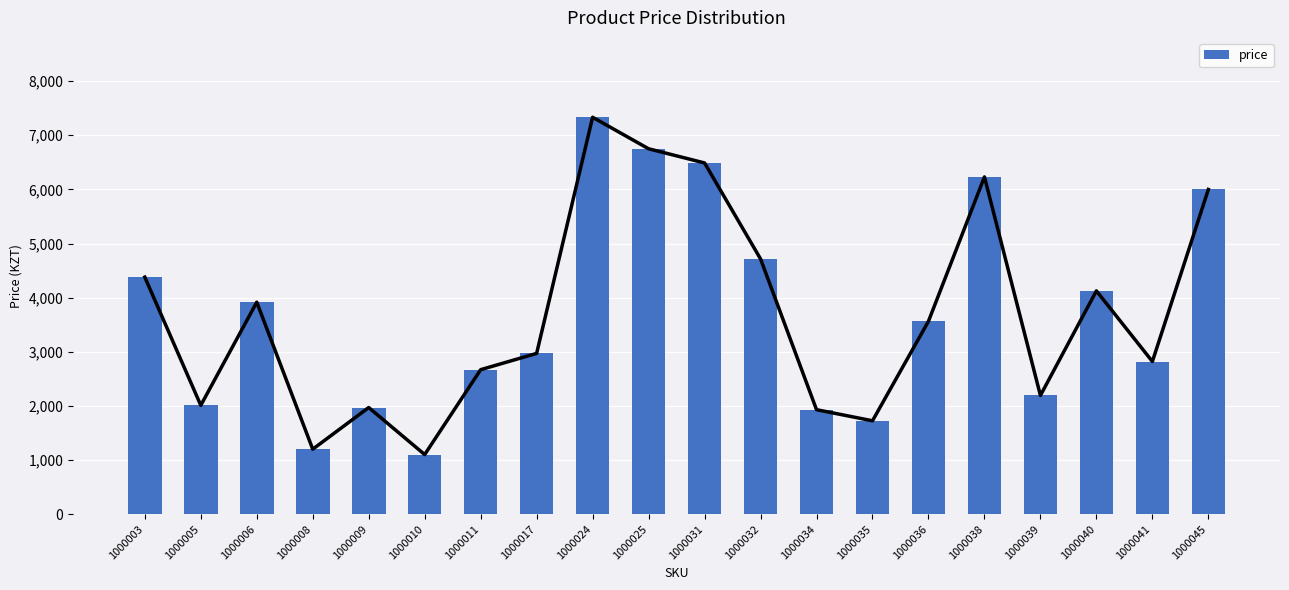

The value at 1000039 is 2193. True or false?

True